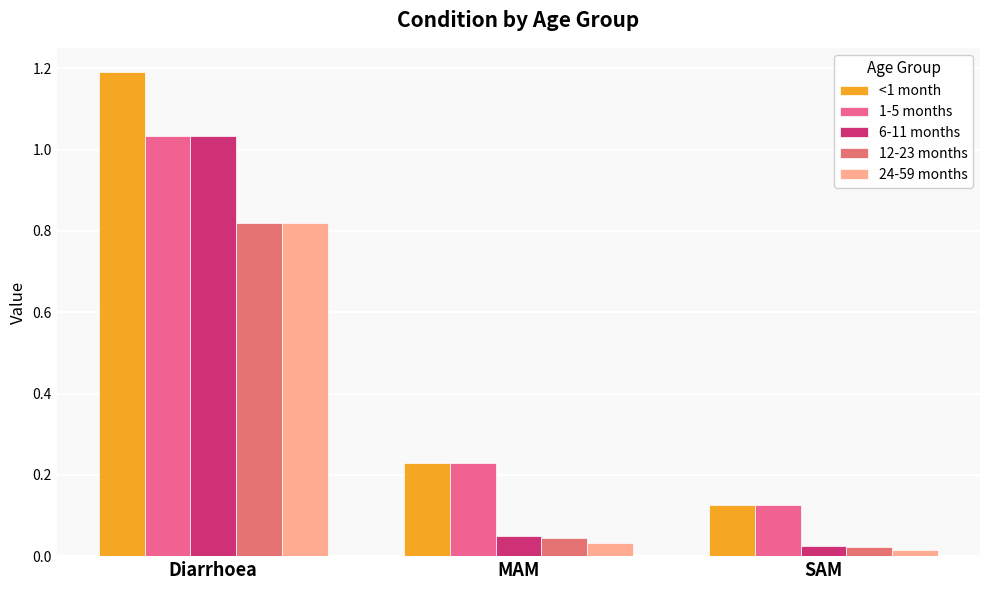

At which label is <1 month closest to 0?

SAM